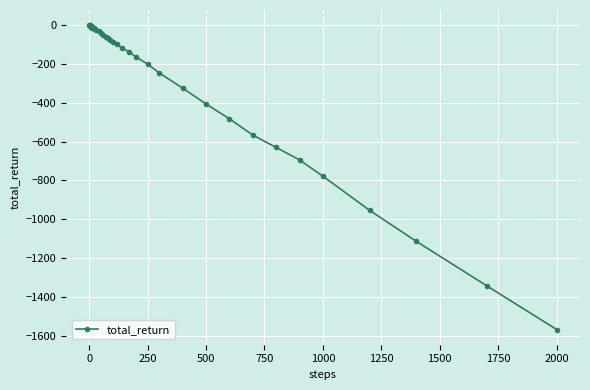

What is the smallest value displayed?

-1568